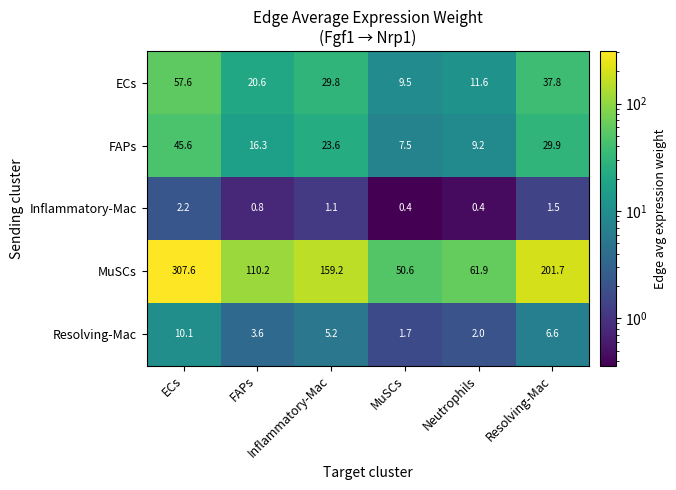

At how many categories does at least one series exceed 8?

6